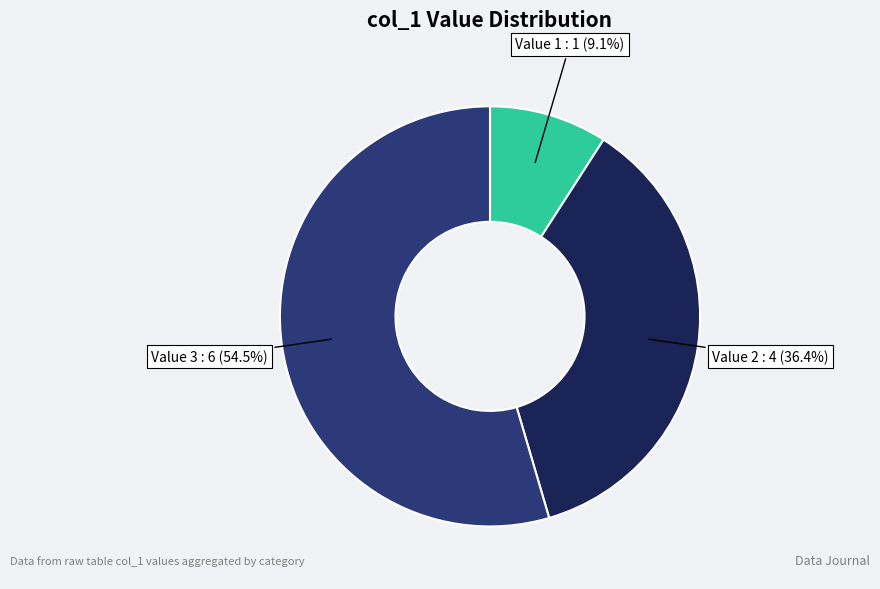

Is there any slice that represents more than half of the pie?

Yes